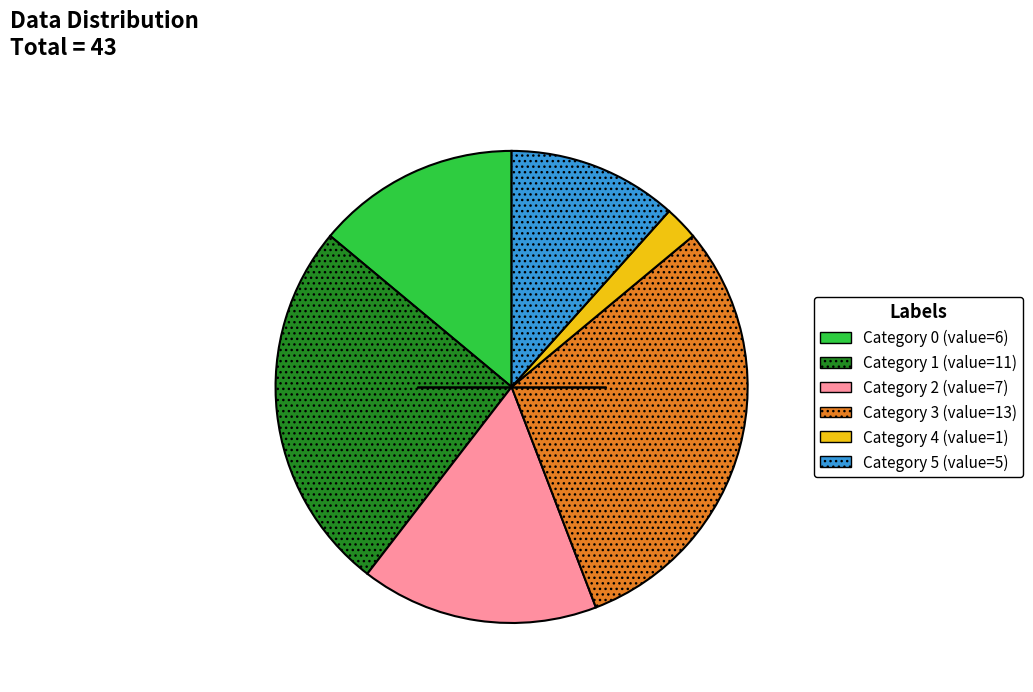

What is the ratio of the value at Category 5 (value=5) to the value at Category 1 (value=11)?

0.5